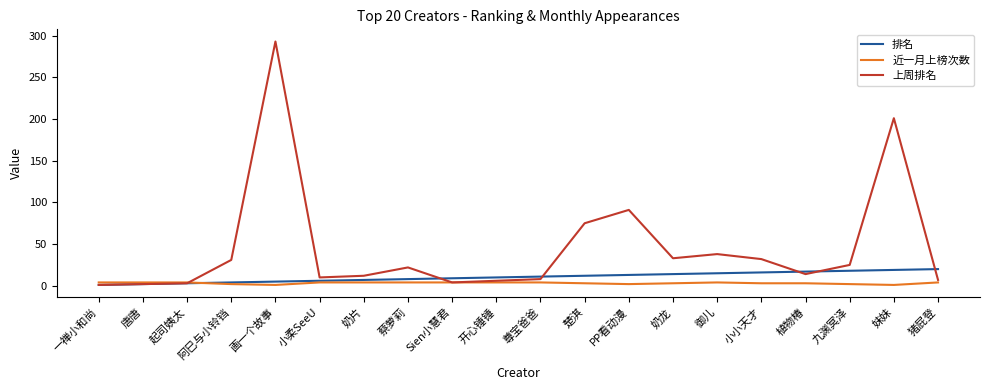

How many distinct data groups are displayed?

3